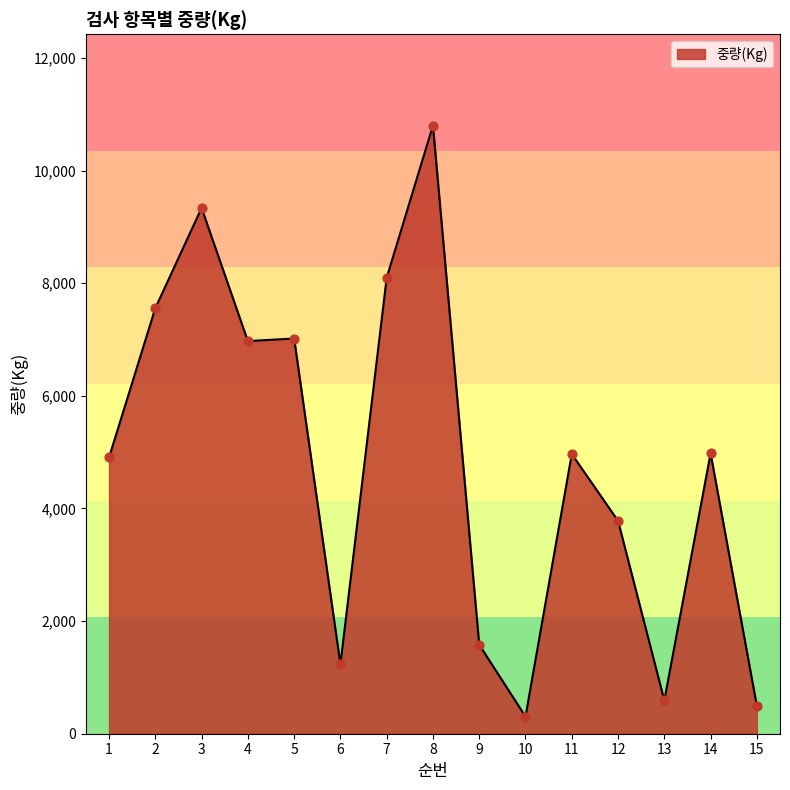

Which has a higher value, 5 or 14?

5